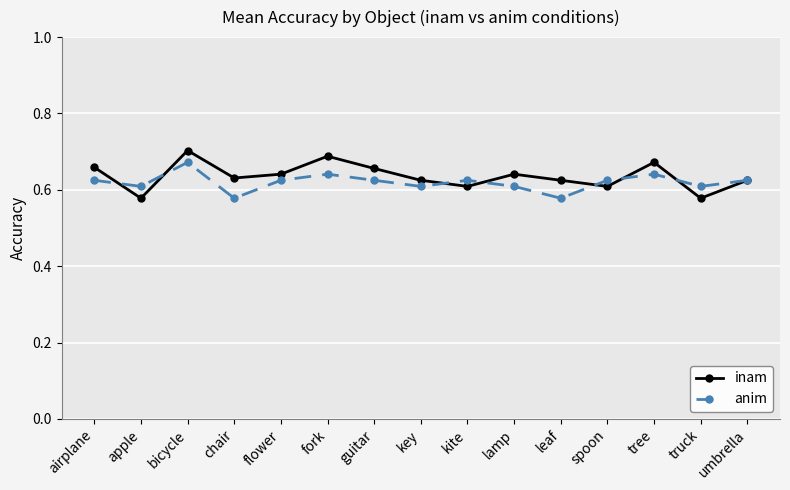

Which category has the highest value in the anim series?

bicycle